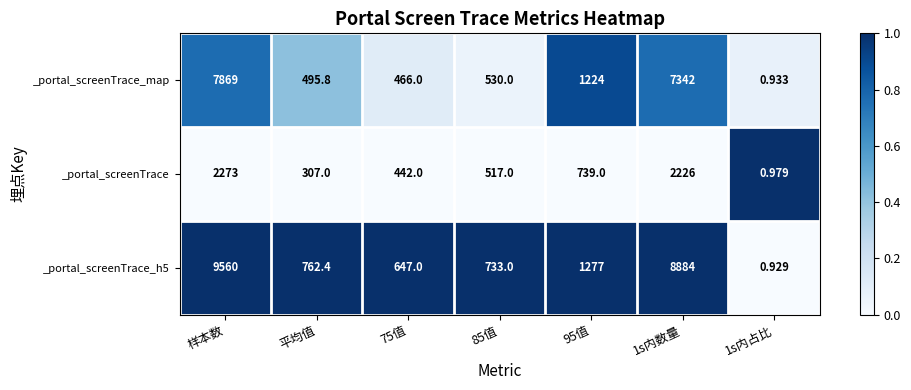

How many values in the _portal_screenTrace_h5 series exceed 762?

4